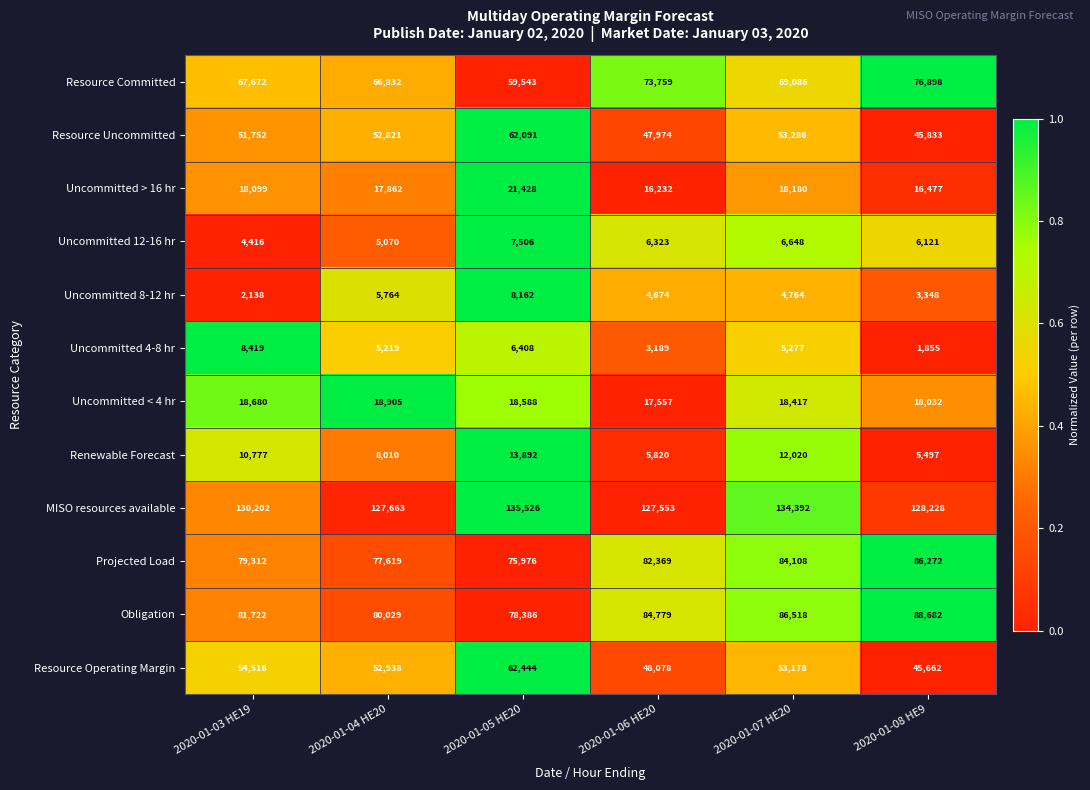

At which category is the sum across all series the highest?

2020-01-05 HE20